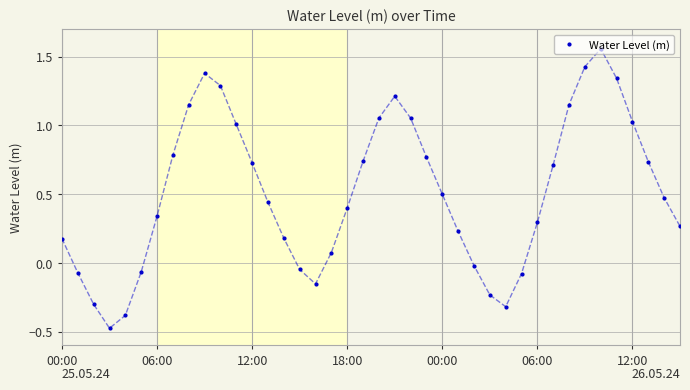

How many values exceed 0?

29